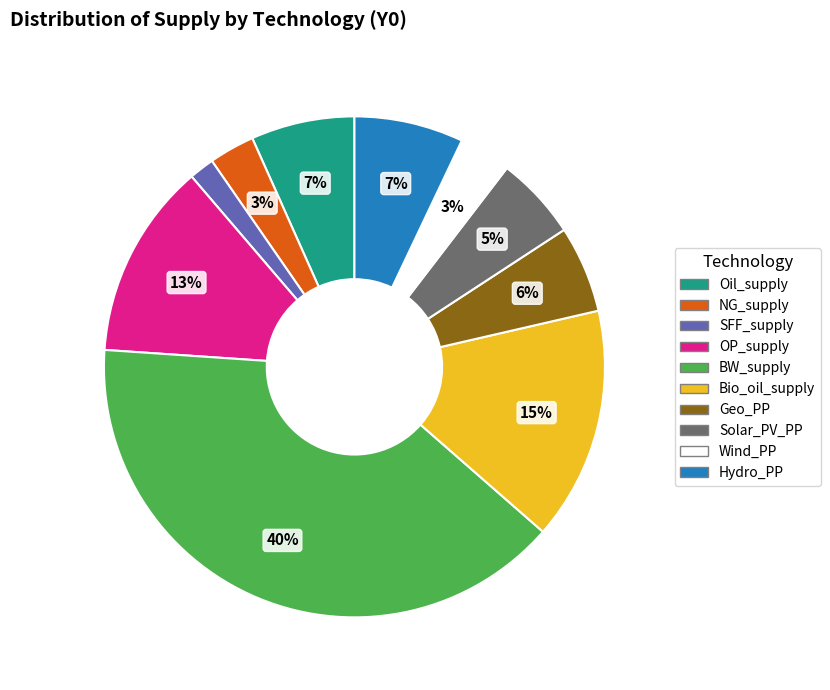

Is it true that Wind_PP is 11% of the pie?

False